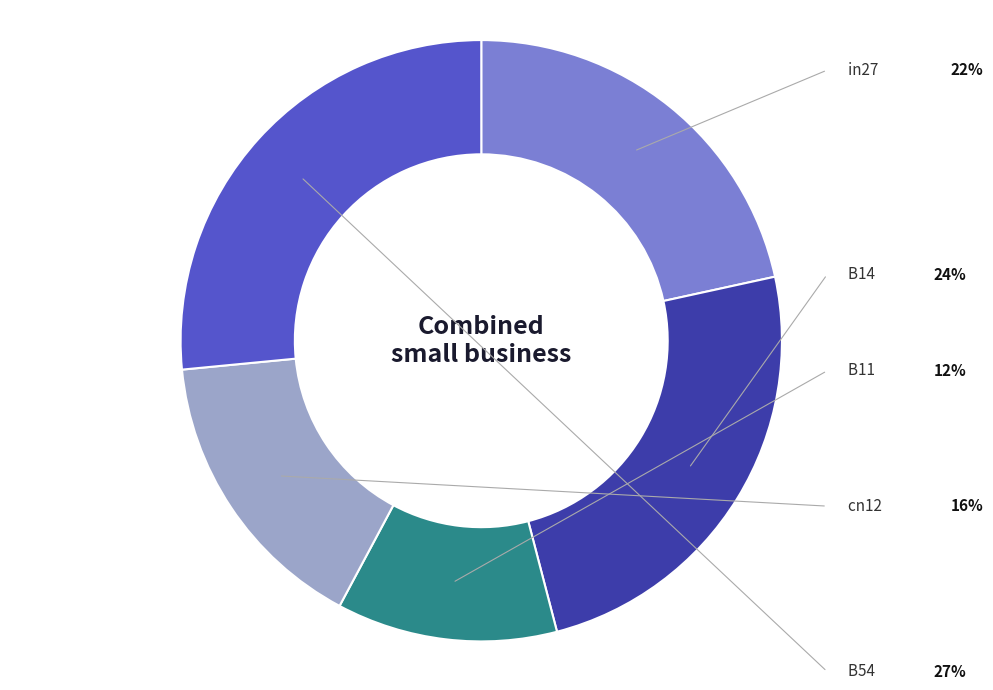

Count the number of slices in the pie.

5